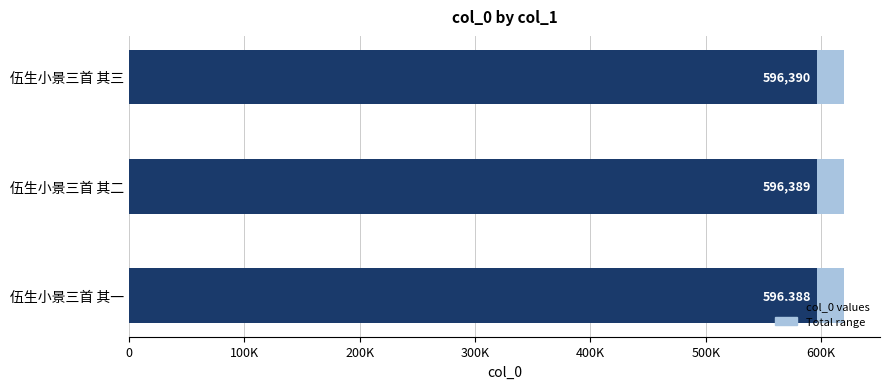

How many data points in col_0 are above 596389?

1